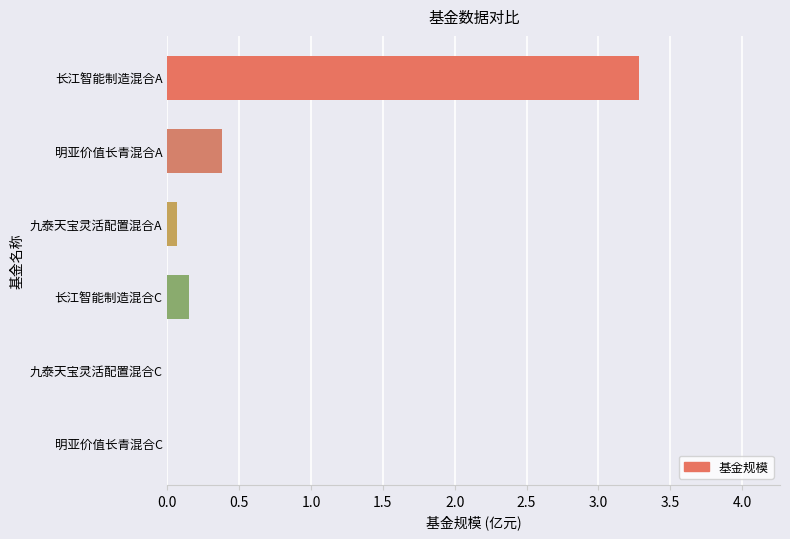

What is the average value?

0.6